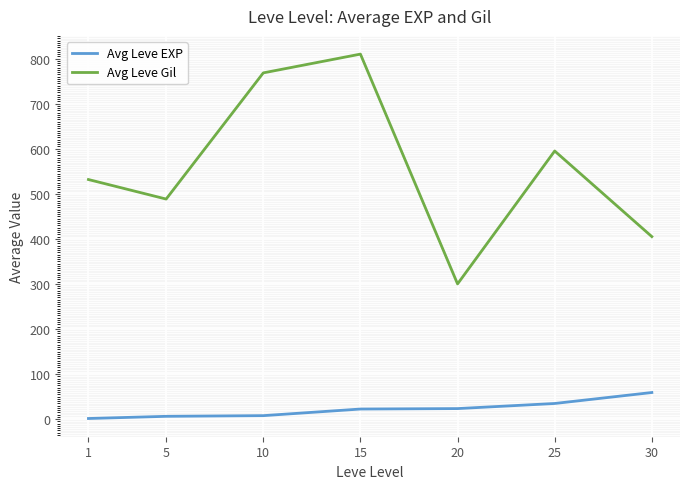

Rank the series by their maximum value, from highest to lowest.

Avg Leve Gil, Avg Leve EXP